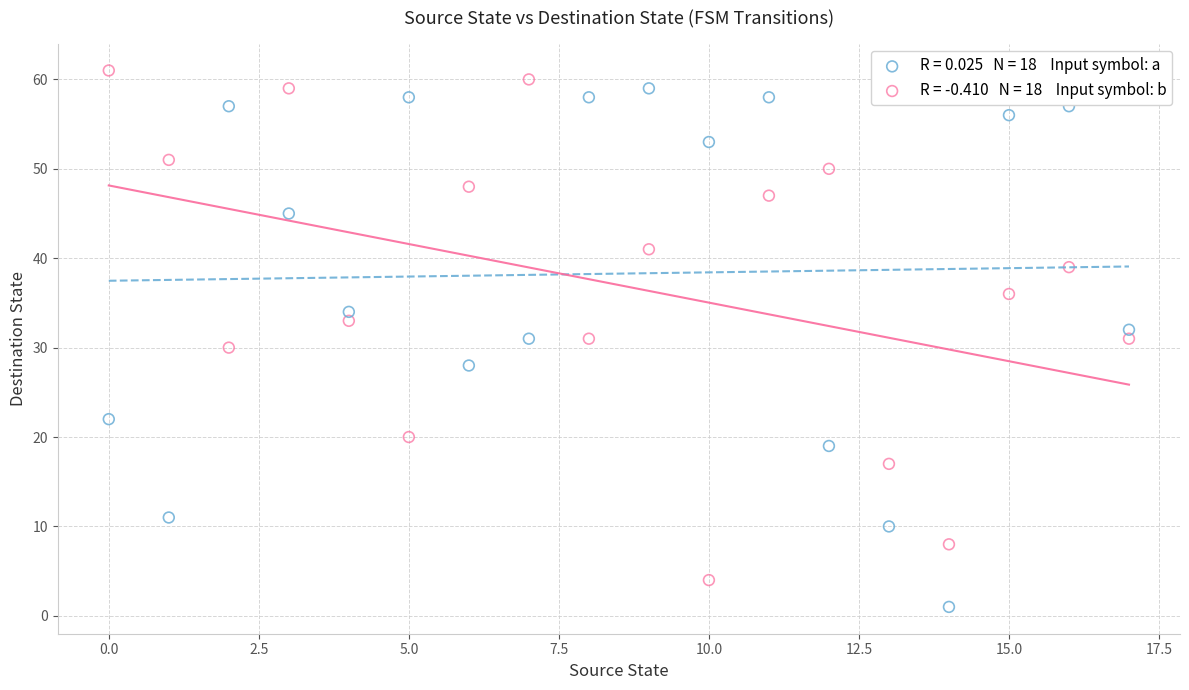

Across all data points, what is the range of Y values (max minus min)?

60